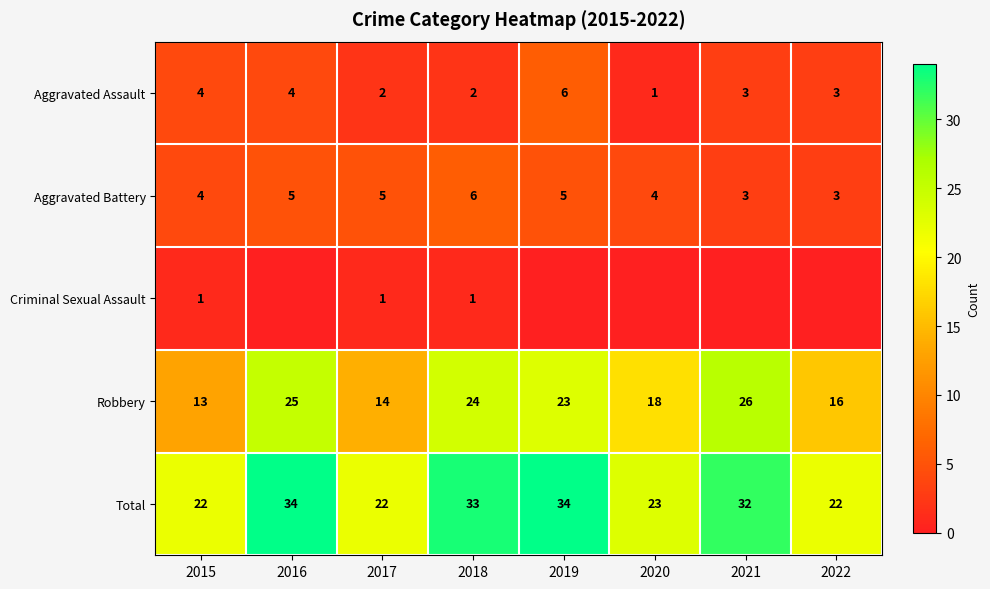

True or false: Aggravated Assault has a value of 6 at 2019.

True